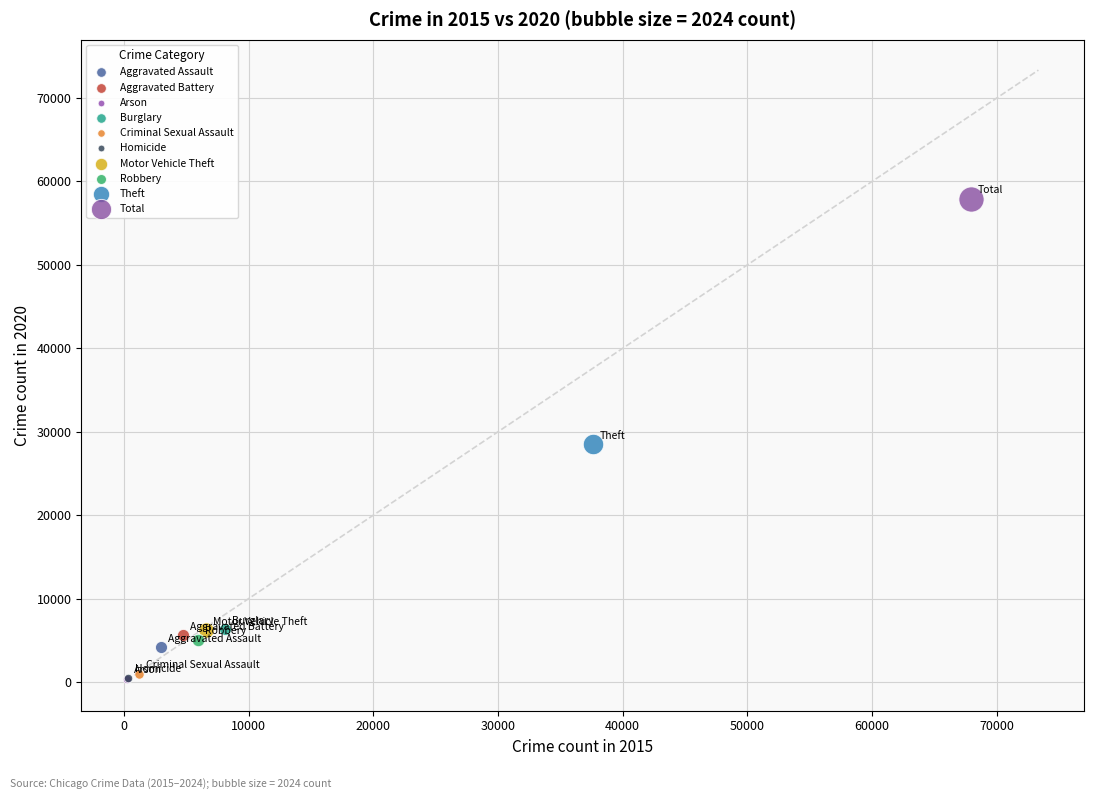

What are all the series names shown in the legend?

Aggravated Assault, Aggravated Battery, Arson, Burglary, Criminal Sexual Assault, Homicide, Motor Vehicle Theft, Robbery, Theft, Total